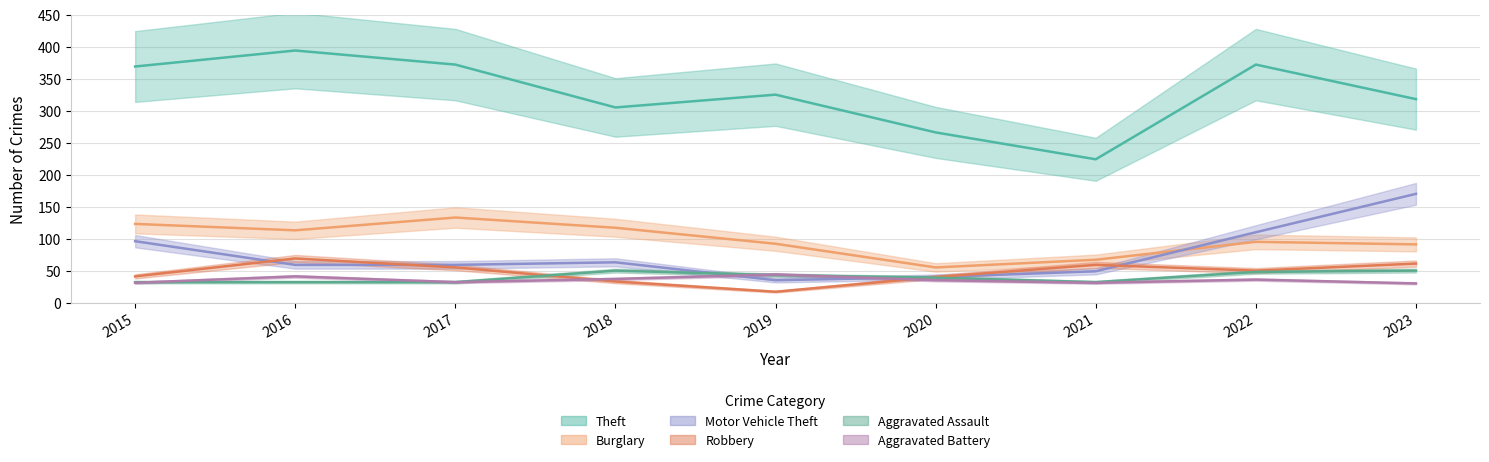

True or false: Aggravated Battery has a value of 35 at 2020.

True